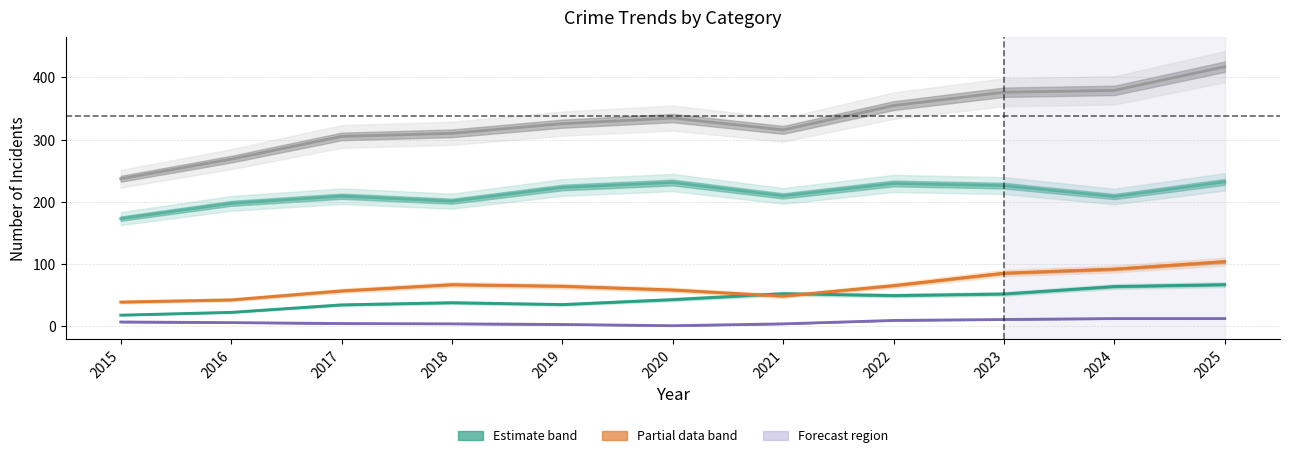

Reading left to right, transcribe all the data shown in this chart.

Aggravated Assault: 2015=18.0	2016=22.5	2017=34.5	2018=38.0	2019=35.0	2020=43.0	2021=52.5	2022=49.5	2023=52.0	2024=64.0	2025=67.0
Aggravated Battery: 2015=39.0	2016=42.5	2017=57.0	2018=67.0	2019=64.5	2020=58.5	2021=48.5	2022=65.5	2023=85.5	2024=92.0	2025=104.0
Criminal Sexual Assault: 2015=7.0	2016=6.0	2017=4.5	2018=4.0	2019=3.0	2020=1.0	2021=4.0	2022=9.5	2023=11.0	2024=12.5	2025=12.5
Robbery: 2015=173.0	2016=197.5	2017=209.0	2018=201.0	2019=223.0	2020=231.0	2021=209.5	2022=229.5	2023=226.0	2024=208.5	2025=232.0
Total: 2015=237.0	2016=268.5	2017=305.0	2018=310.0	2019=325.5	2020=334.5	2021=315.5	2022=354.5	2023=376.0	2024=379.0	2025=417.0